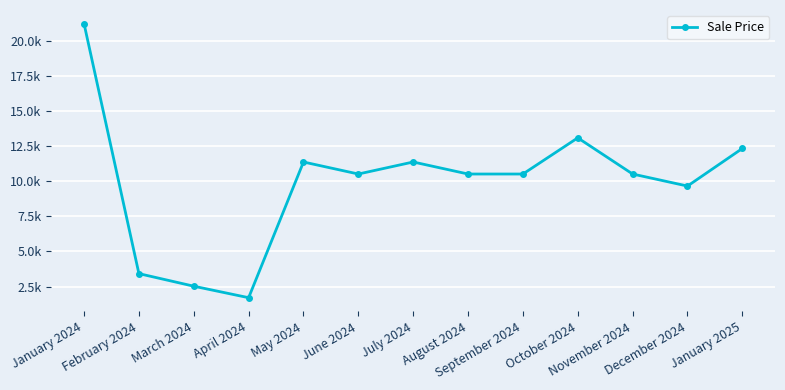

Does the chart have visible grid lines?

Yes